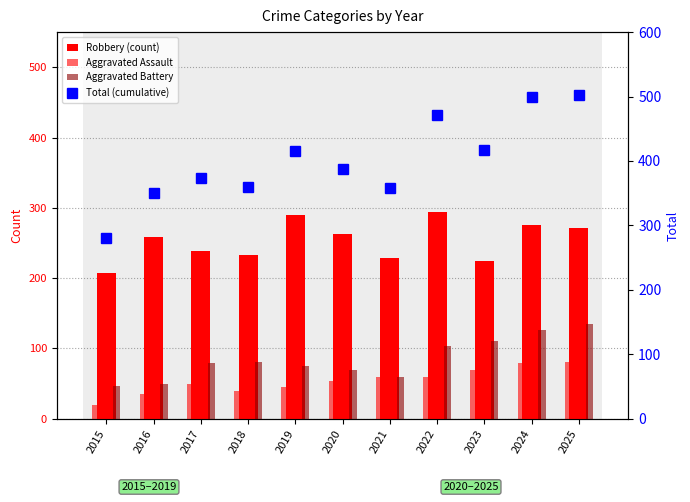

Which series has the largest total across all categories?

Total (cumulative)